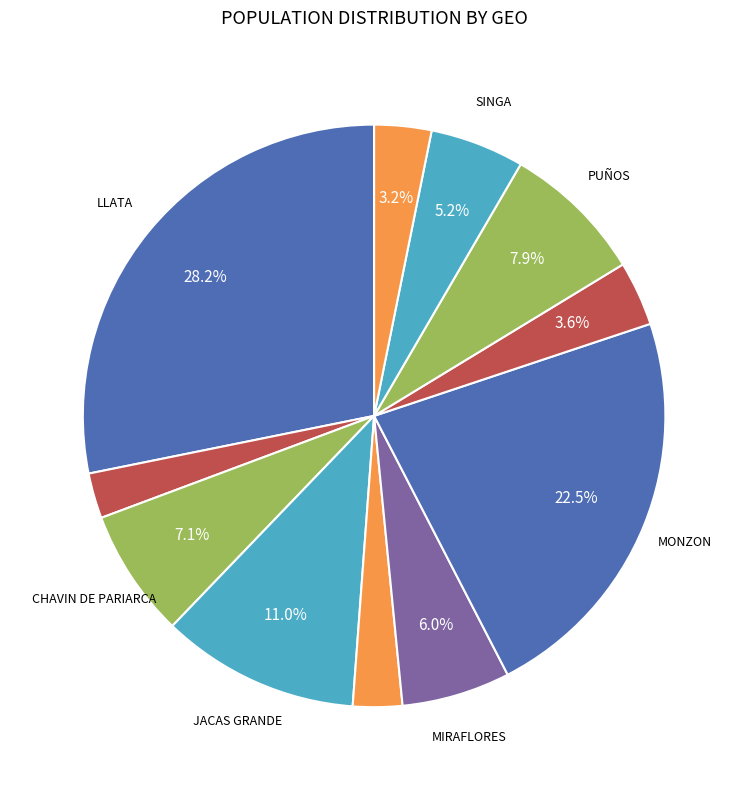

How many segments does this pie chart have?

11